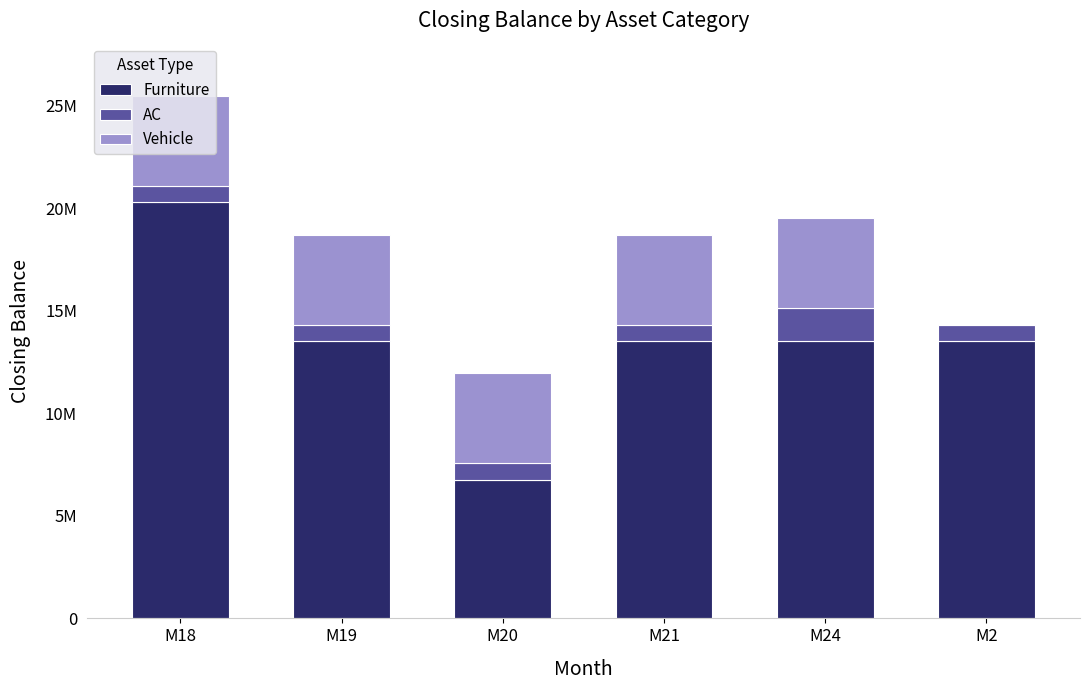

Does the chart contain stacked bars?

Yes